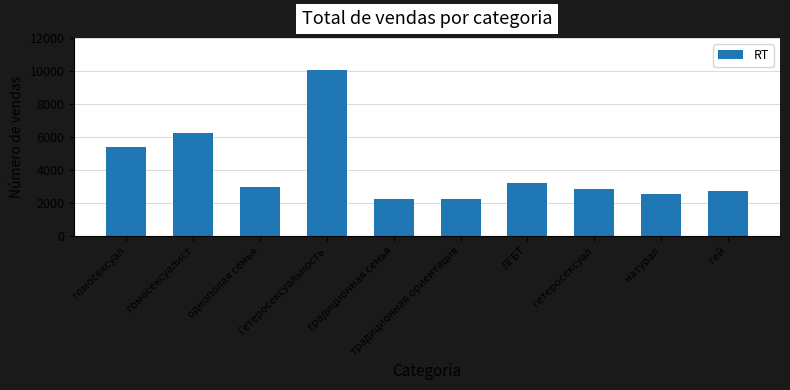

What is the label of the 9th bar from the right?

гомосексуалист